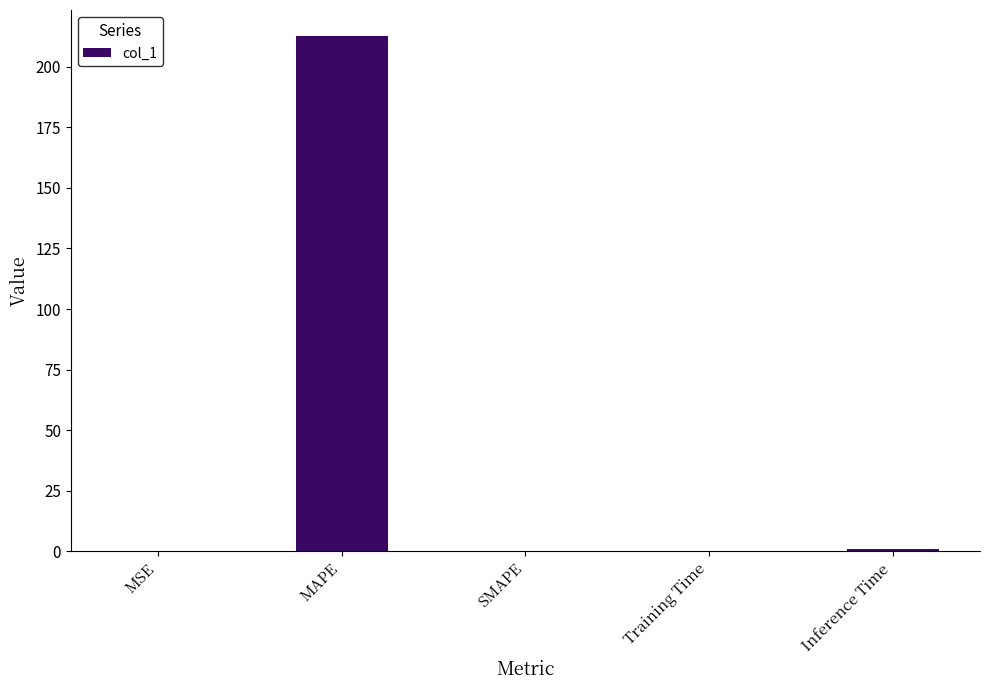

The value at SMAPE is 64.0. True or false?

False